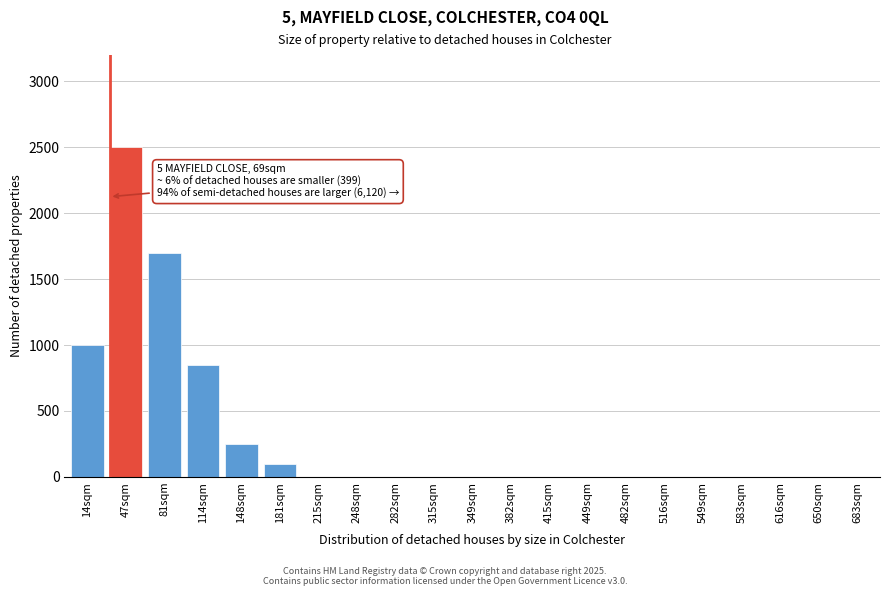

Reading left to right, extract all data points from this chart.

14sqm=1000	47sqm=2500	81sqm=1700	114sqm=850	148sqm=250	181sqm=100	215sqm=0	248sqm=0	282sqm=0	315sqm=0	349sqm=0	382sqm=0	415sqm=0	449sqm=0	482sqm=0	516sqm=0	549sqm=0	583sqm=0	616sqm=0	650sqm=0	683sqm=0